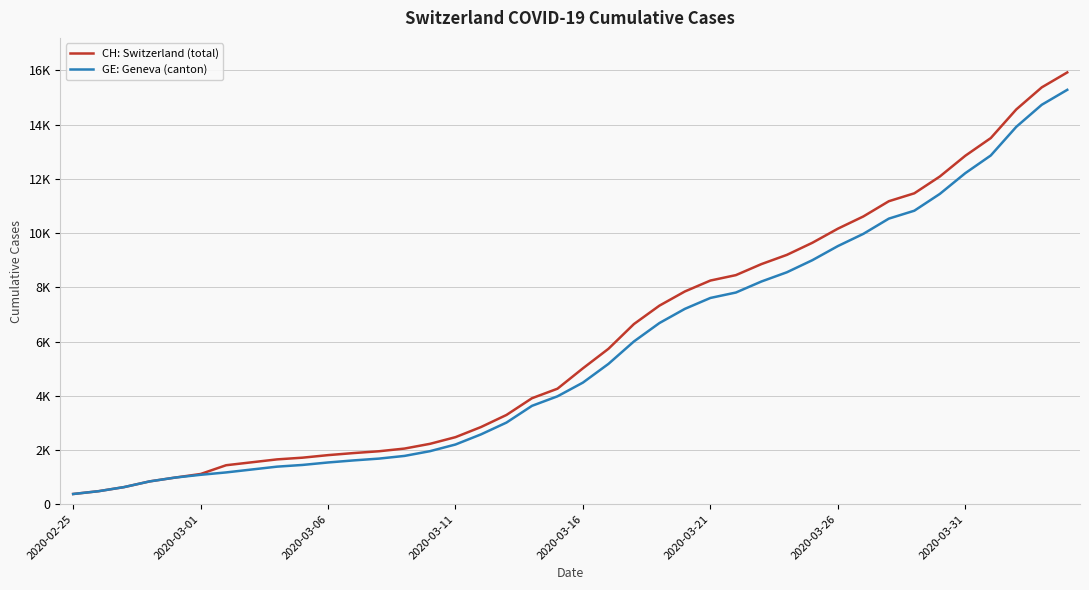

What is the minimum value for CH: Switzerland (total)?

375